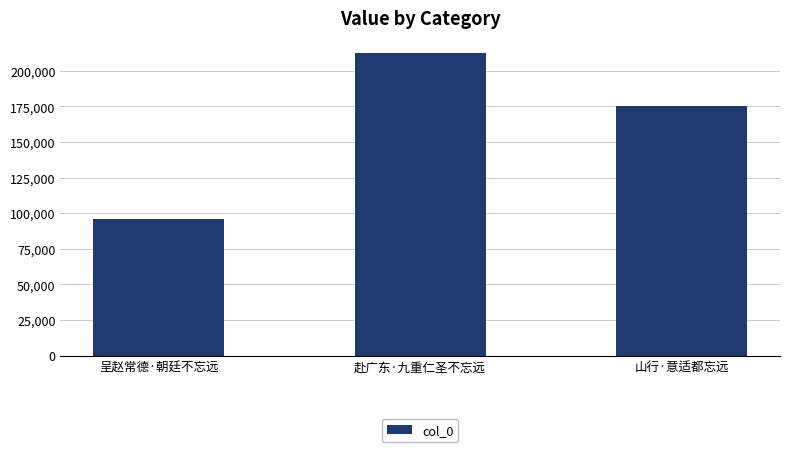

Does the chart contain any negative values?

No